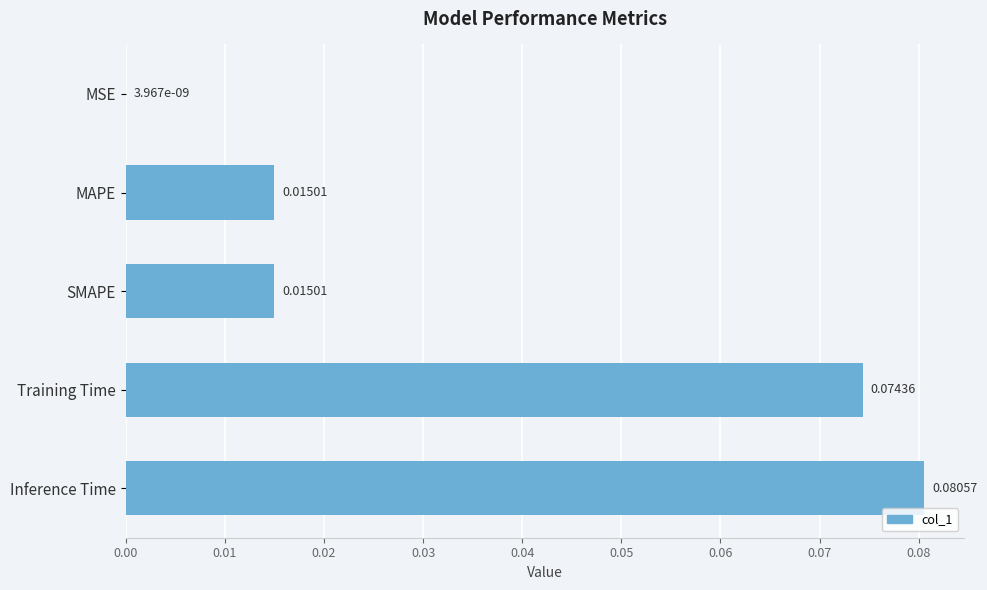

At which label is the value closest to 0?

MSE